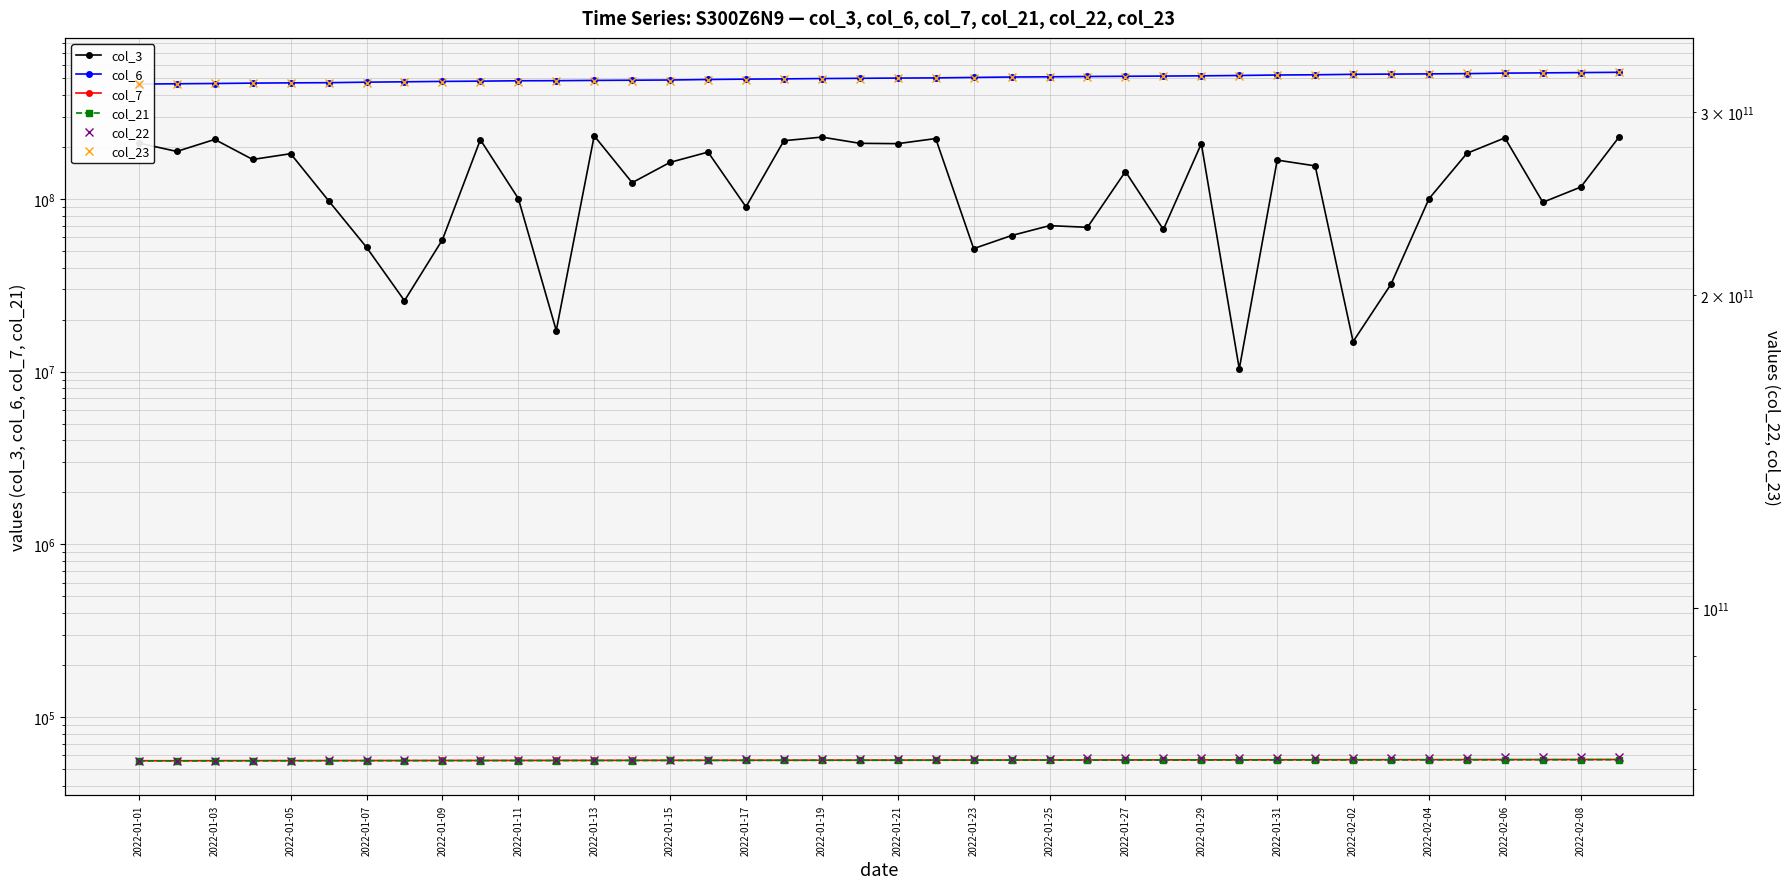

What is the minimum value for col_6?

463374134